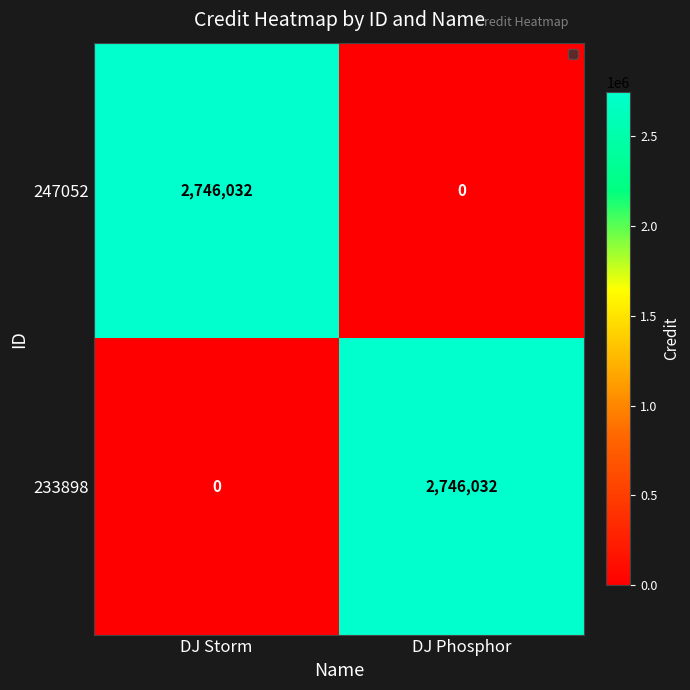

What is the difference between the 247052 values at DJ Phosphor and DJ Storm?

2746032